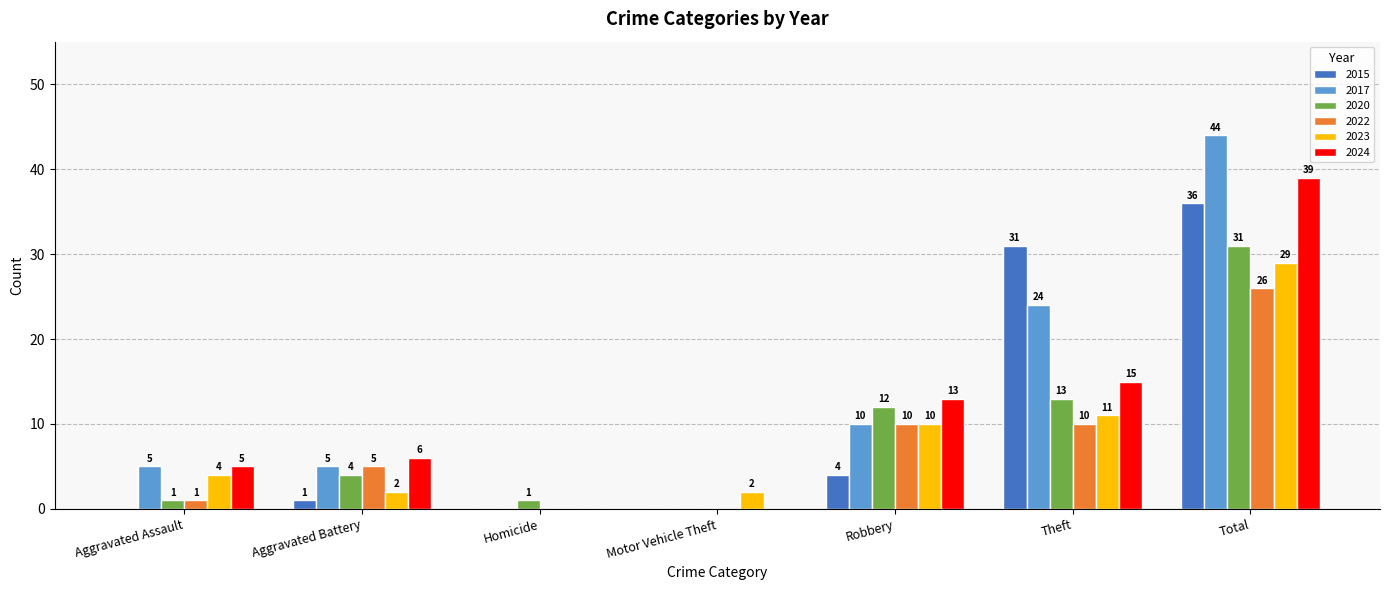

What is the sum of the 2023 values at Homicide and Total?

29